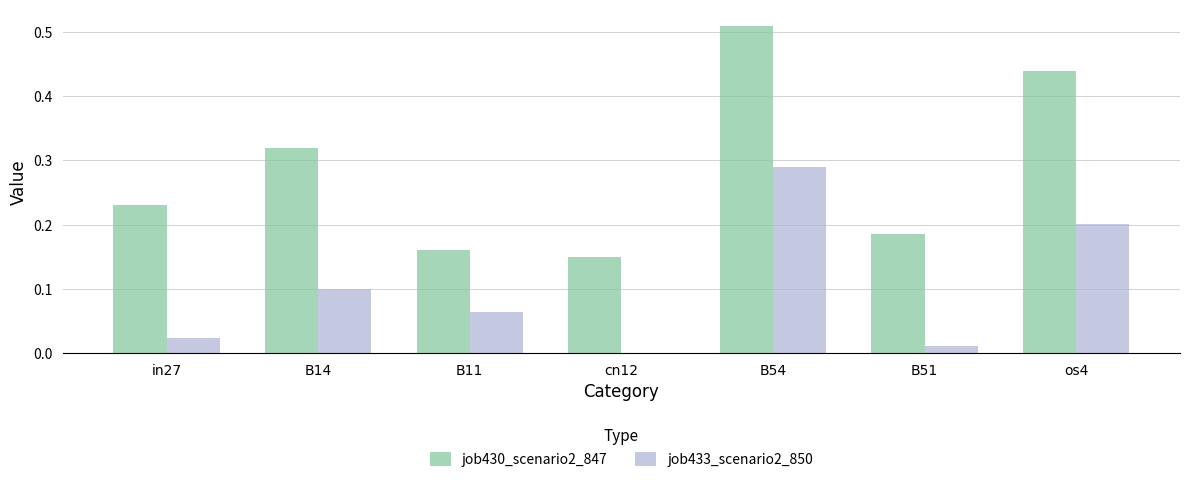

Are the bars grouped side by side (vs. stacked)?

Yes